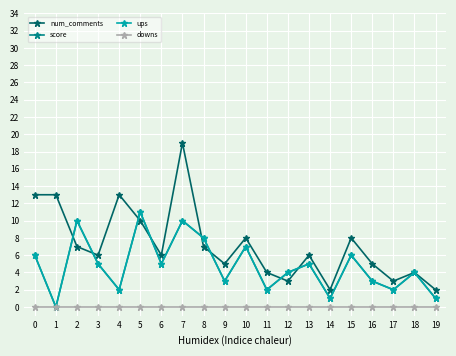

Between 1 and 6, which is larger?

1